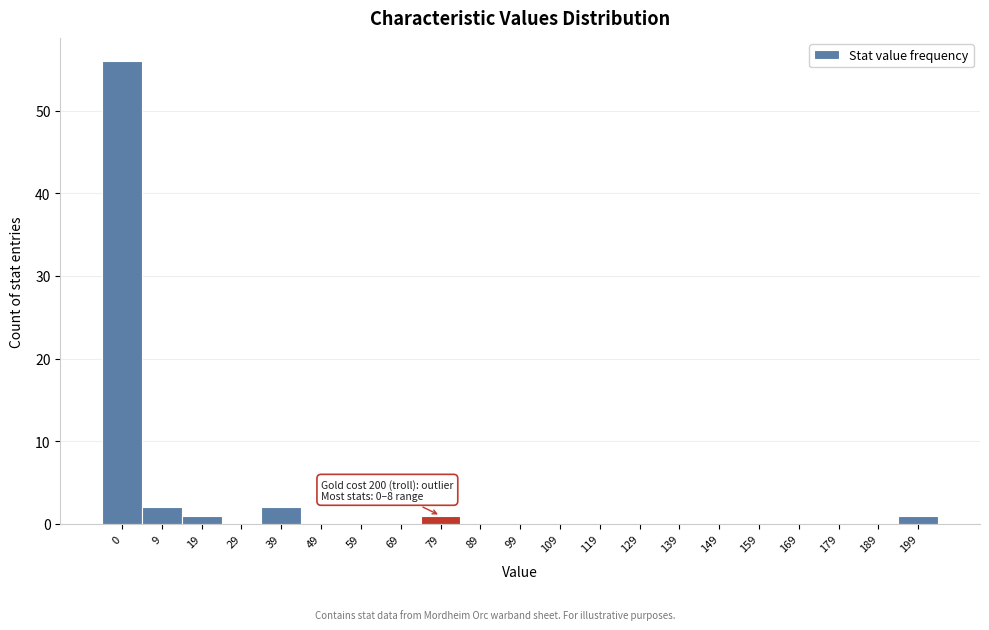

Reading left to right, extract all data points from this chart.

0=56	9=2	19=1	29=0	39=2	49=0	59=0	69=0	79=1	89=0	99=0	109=0	119=0	129=0	139=0	149=0	159=0	169=0	179=0	189=0	199=1